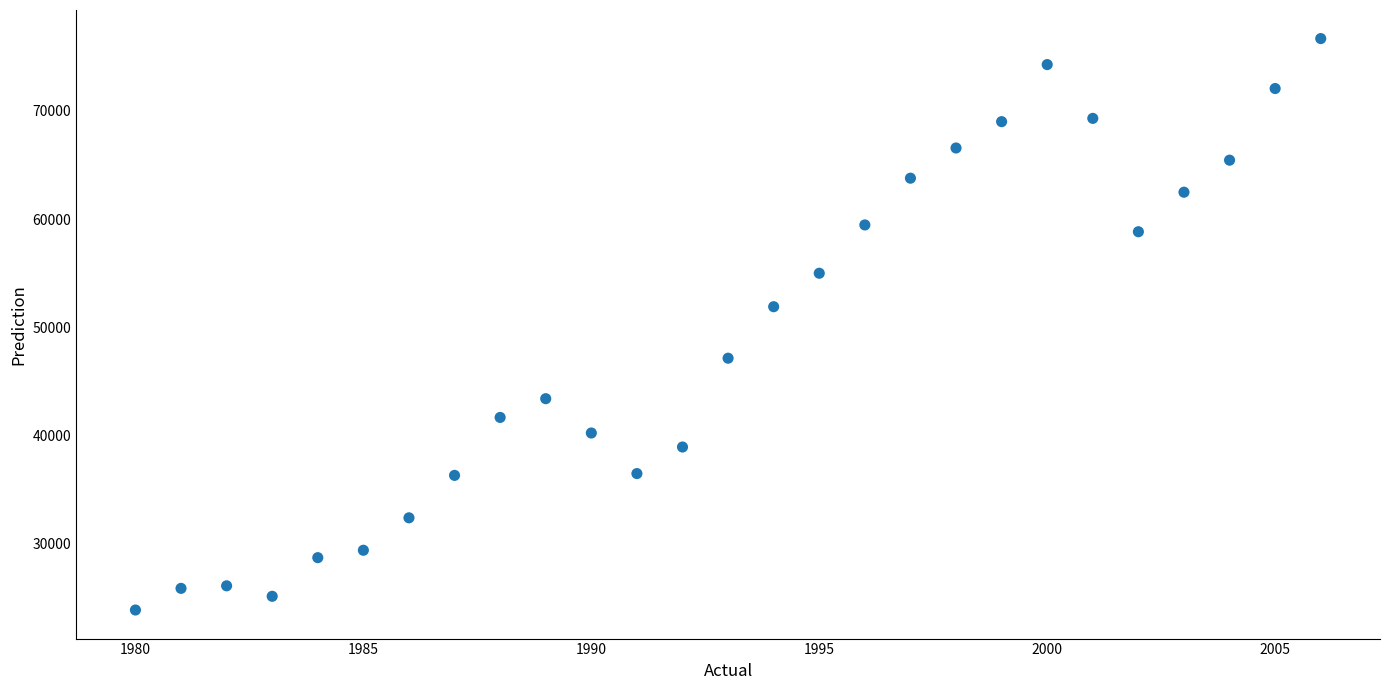

What Y value in the scatter plot is closest to 50276?

51902